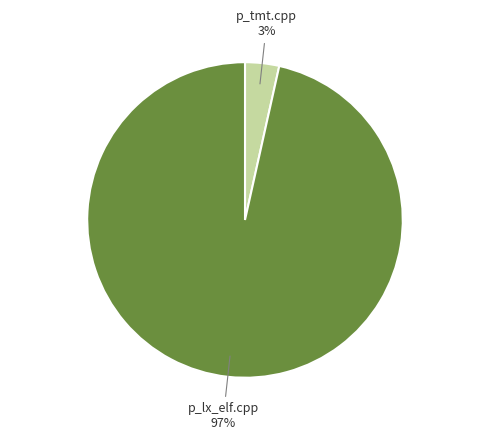

Is the sum of p_lx_elf.cpp and p_tmt.cpp greater than half?

Yes